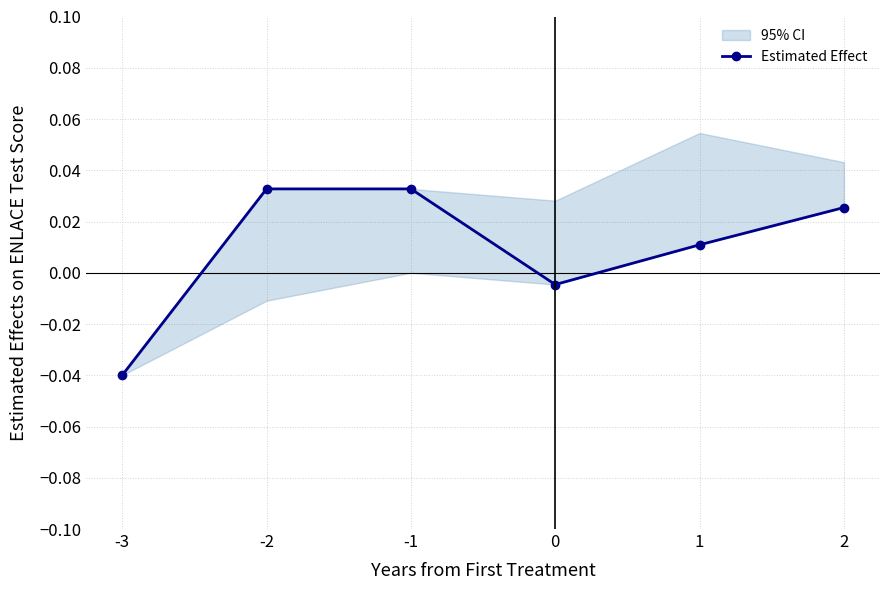

True or false: the data has more than 0 interior local peaks.

False